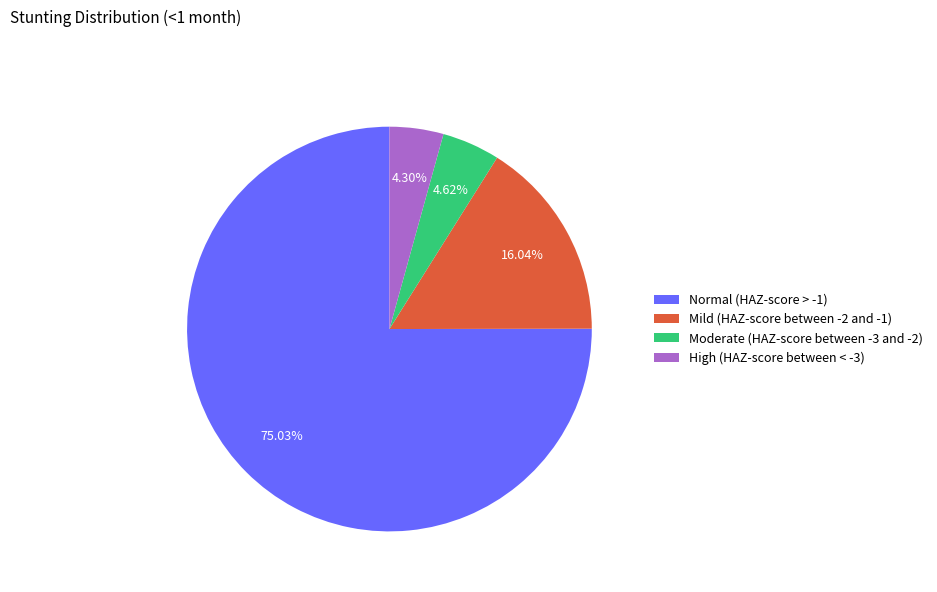

What is the total percentage of Normal (HAZ-score > -1) and High (HAZ-score between < -3)?

79.3%